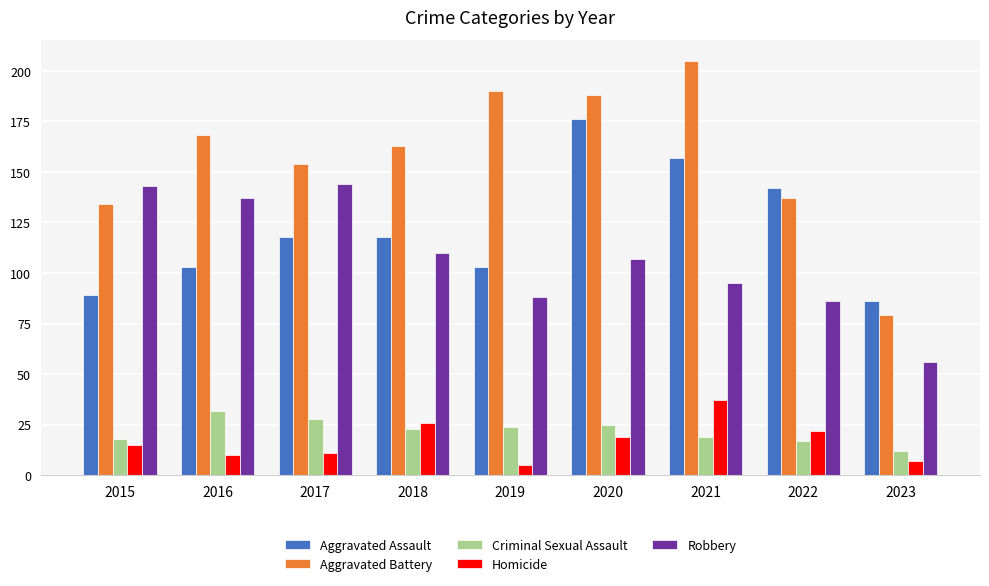

What is the value of the Robbery bar at the 5th from the left?

88